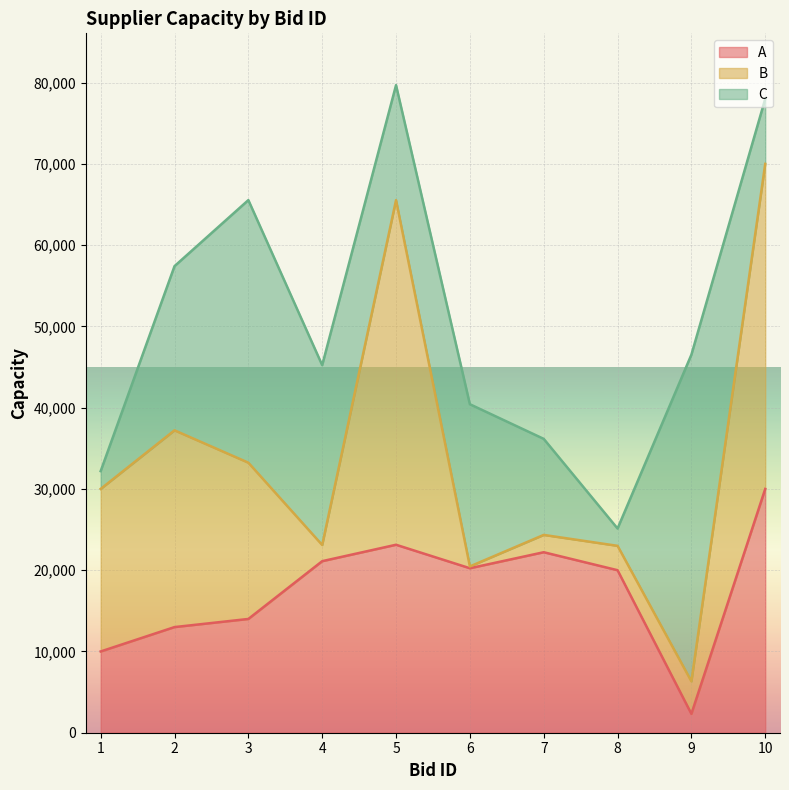

What is the value of the A point at the 8th from the left?

19999